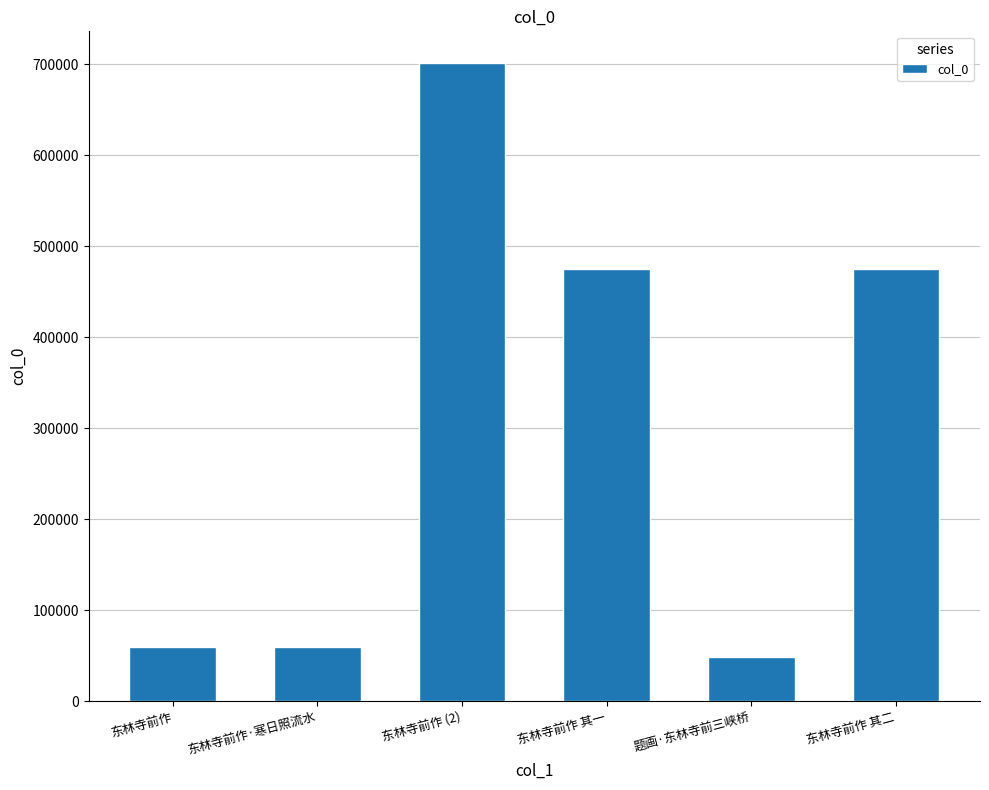

Does the chart contain stacked bars?

No